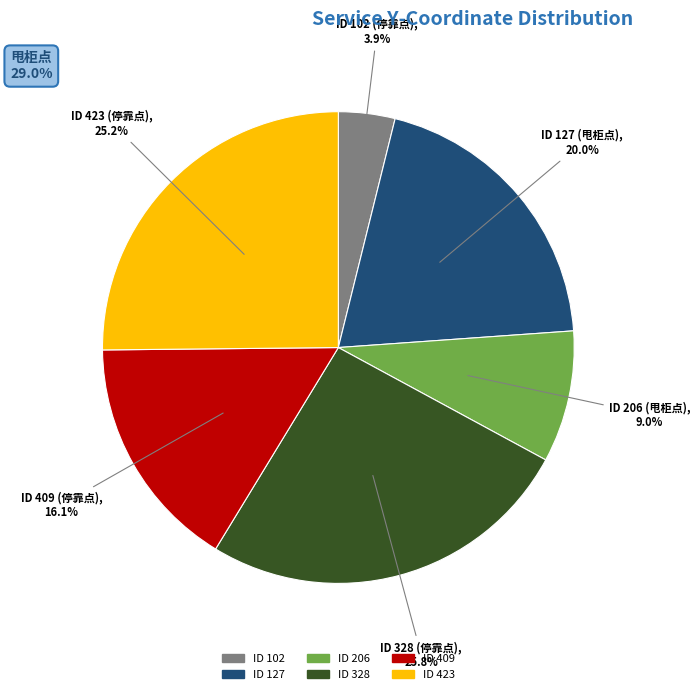

Does any single category account for the majority?

No